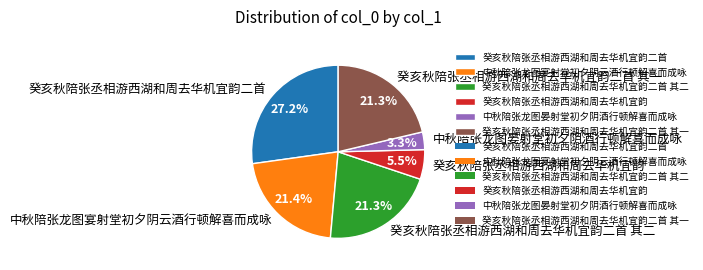

What portion of the pie excludes 中秋陪张龙图晏射堂初夕阴酒行顿解喜而成咏?

96.7%